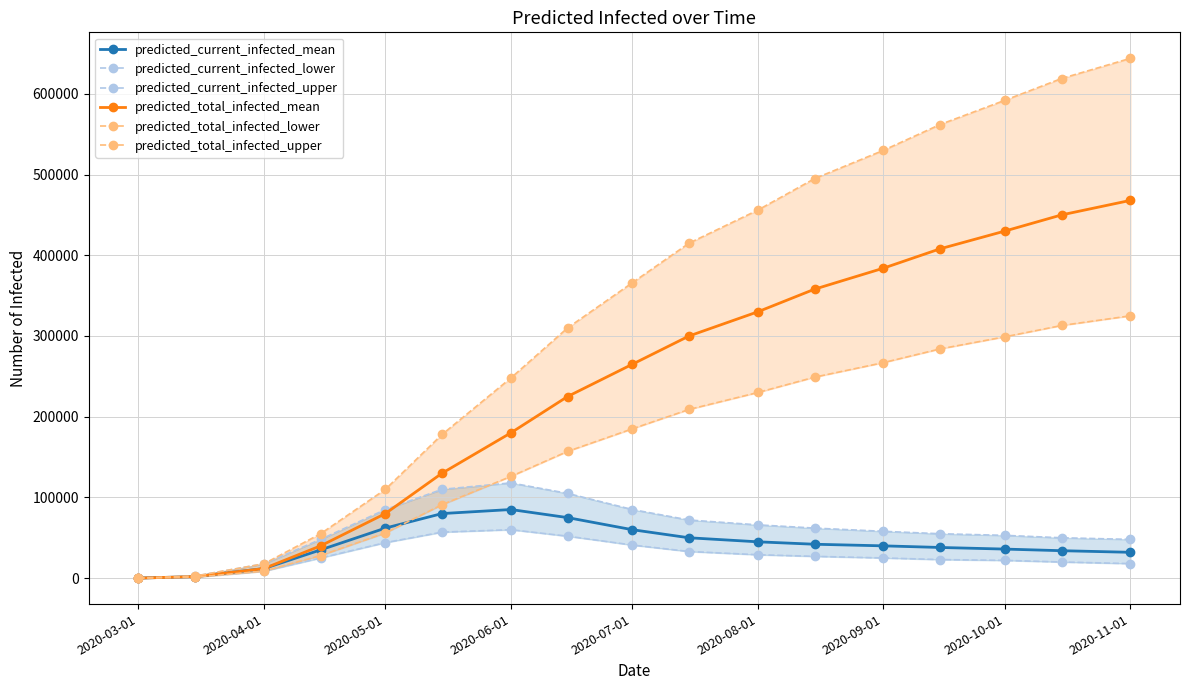

Count the number of data series in this chart.

6